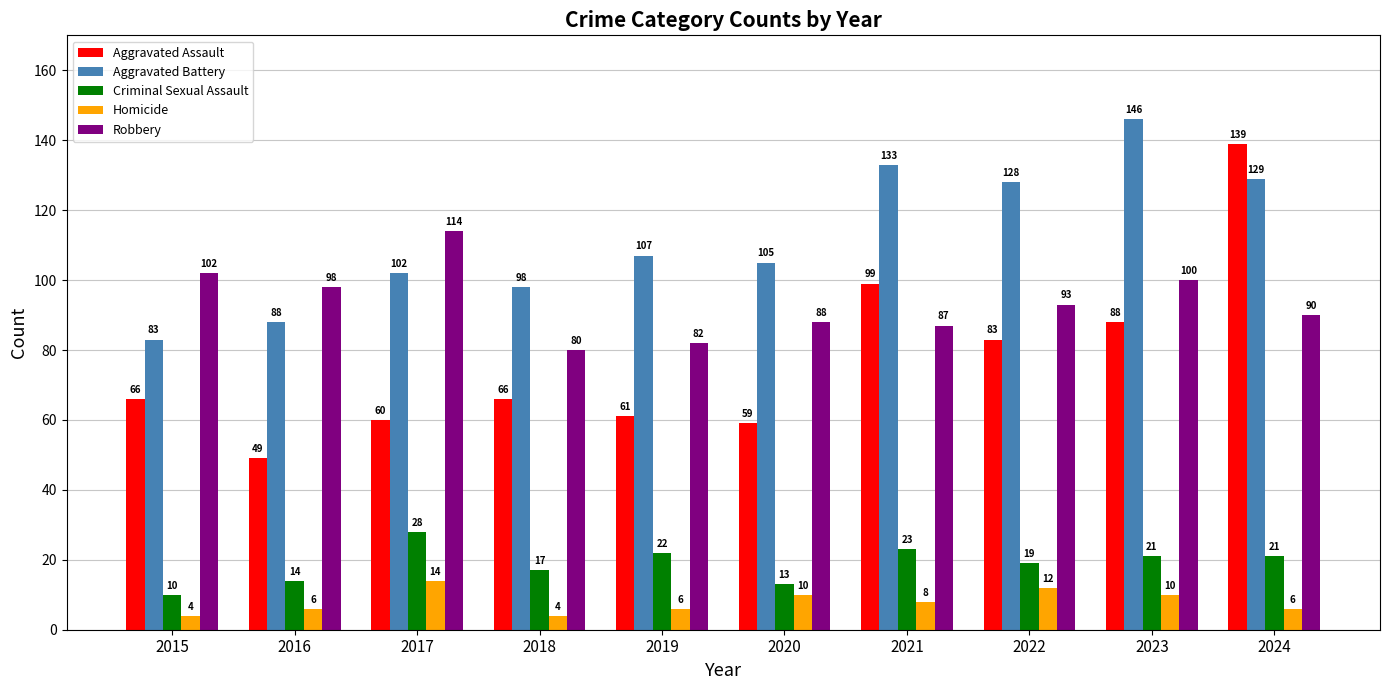

List the series in order of their peak value, lowest first.

Homicide, Criminal Sexual Assault, Robbery, Aggravated Assault, Aggravated Battery